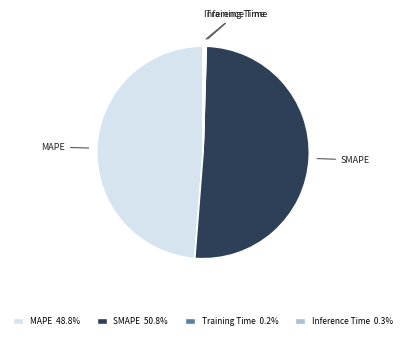

Which category has the biggest portion of the pie?

SMAPE